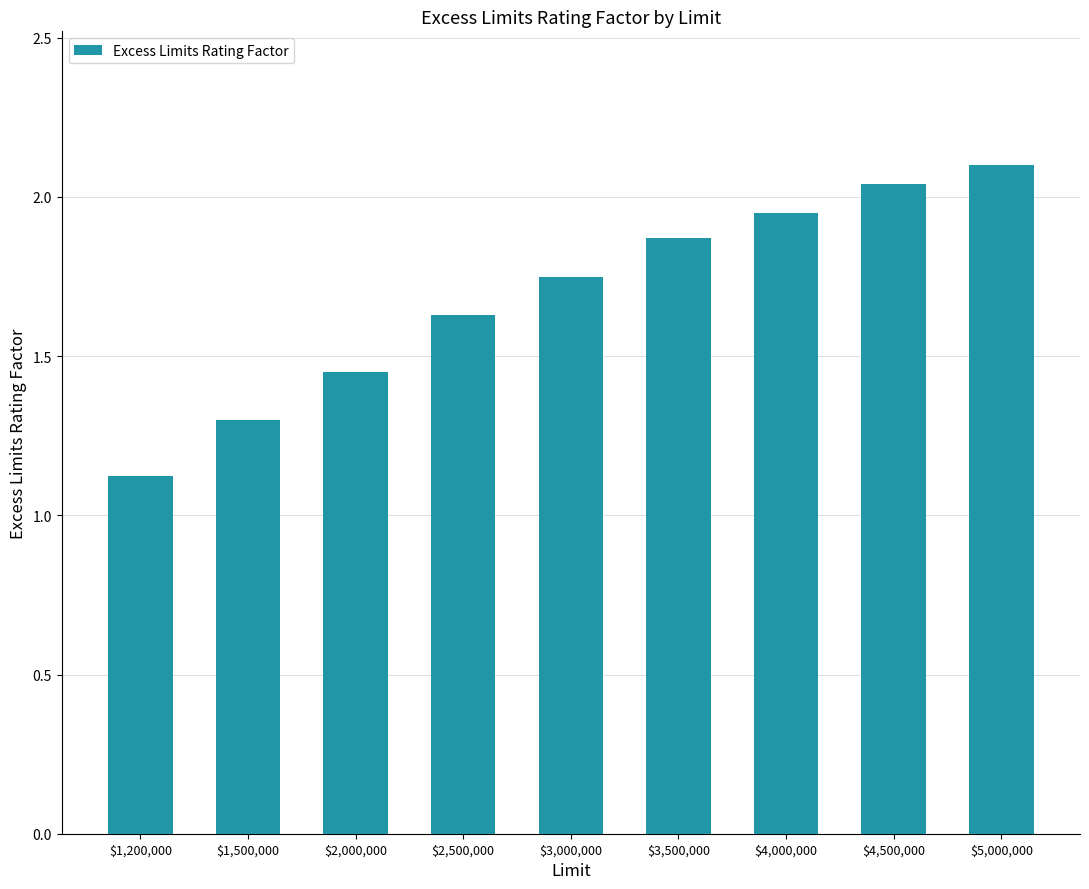

What is the sum of all values?

15.2